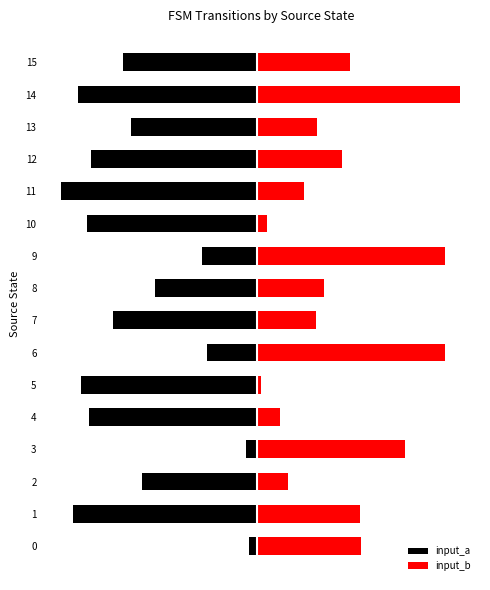

How many series are shown in this chart?

2